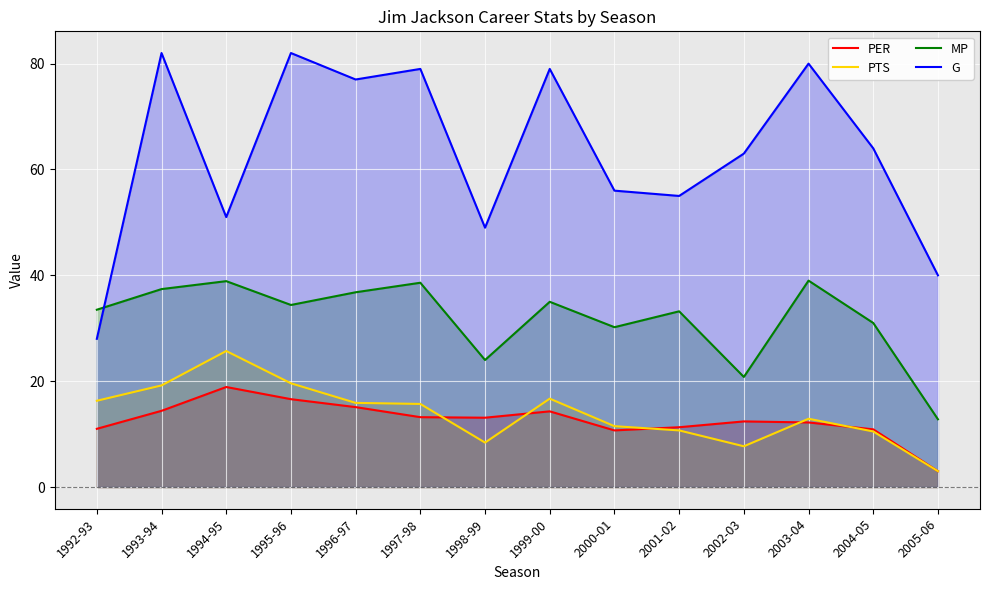

At how many categories does at least one series exceed 23?

14